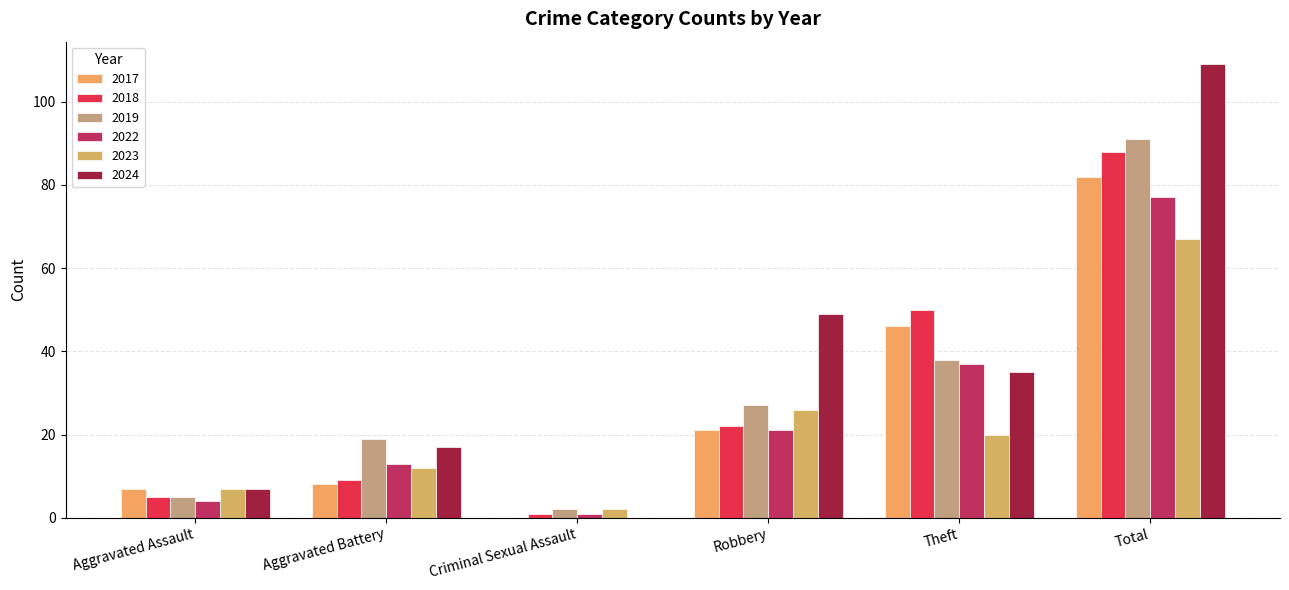

Reading left to right, extract all data points from this chart.

2017: 7	8	0	21	46	82
2018: 5	9	1	22	50	88
2019: 5	19	2	27	38	91
2022: 4	13	1	21	37	77
2023: 7	12	2	26	20	67
2024: 7	17	0	49	35	109